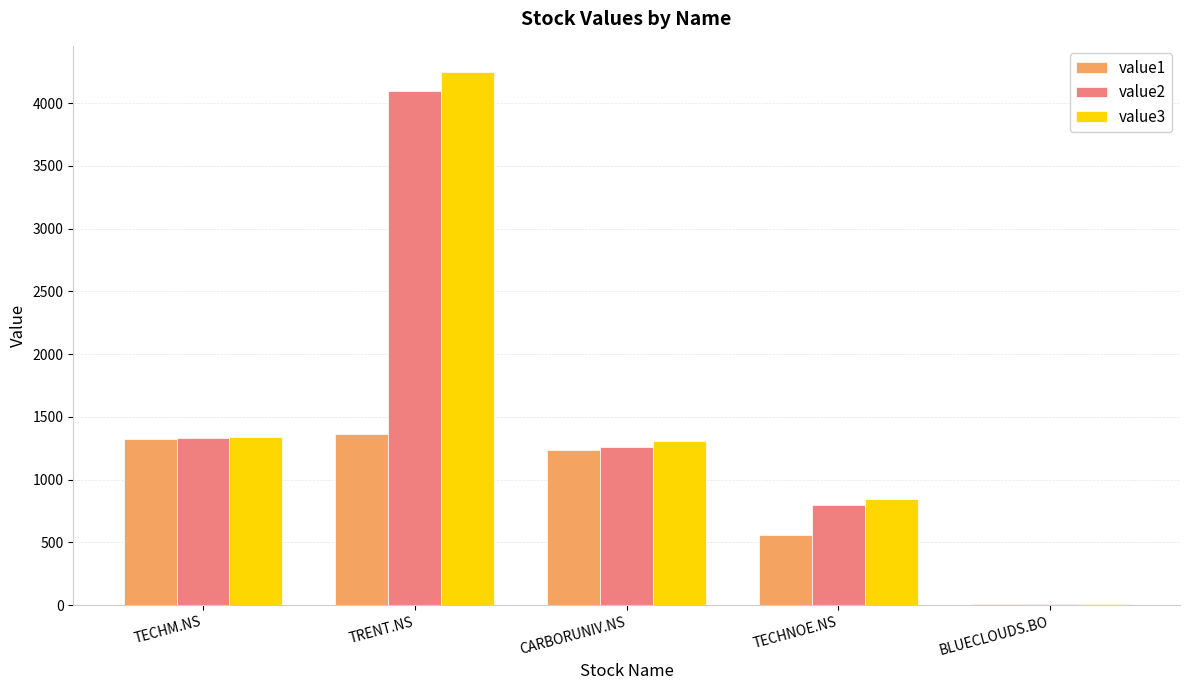

How many data points in value3 are above 1304?

3